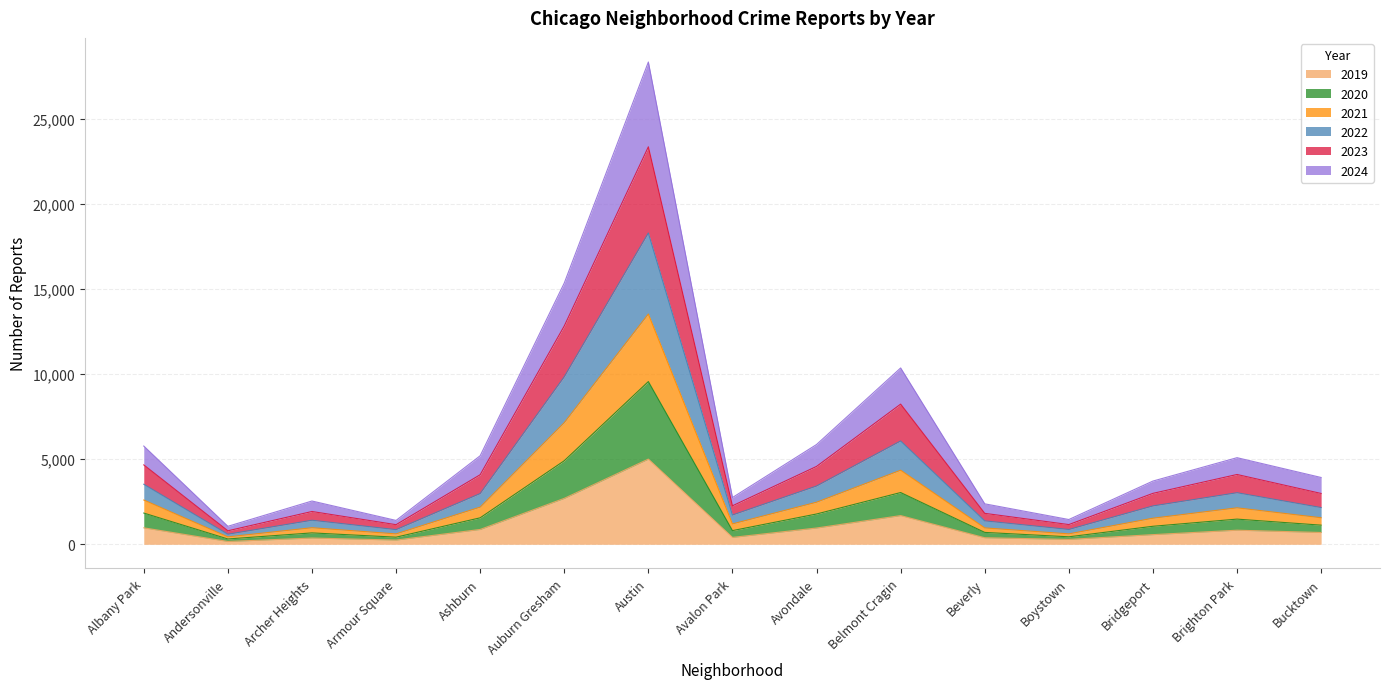

Which has a higher value, Archer Heights or Austin?

Austin